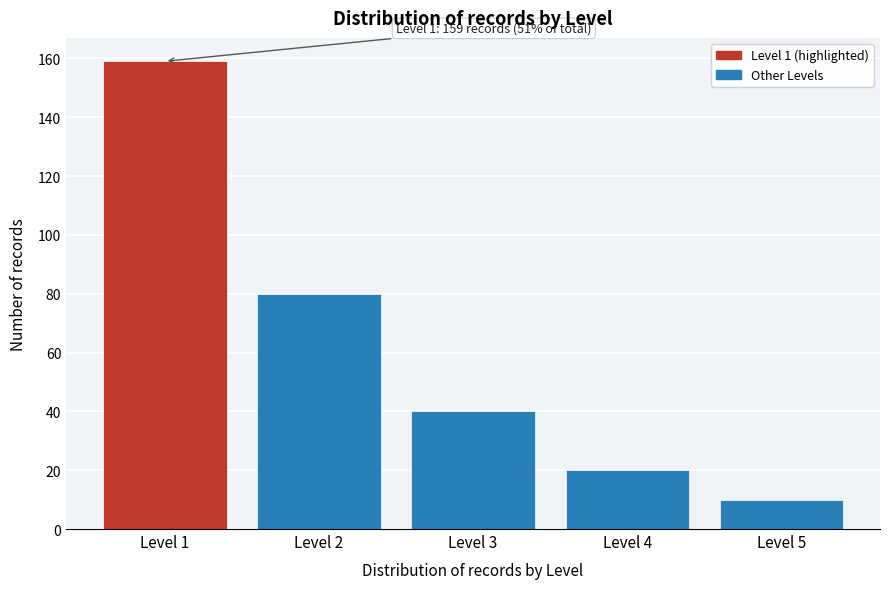

Reading left to right, transcribe all the data shown in this chart.

159	80	40	20	10